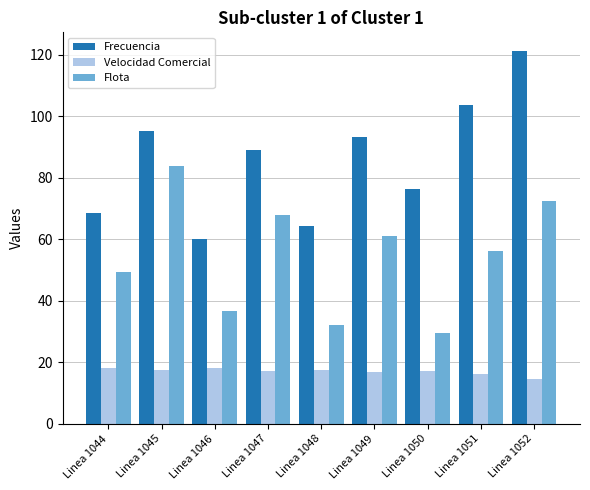

What is the sum of all Velocidad Comercial values?

153.5